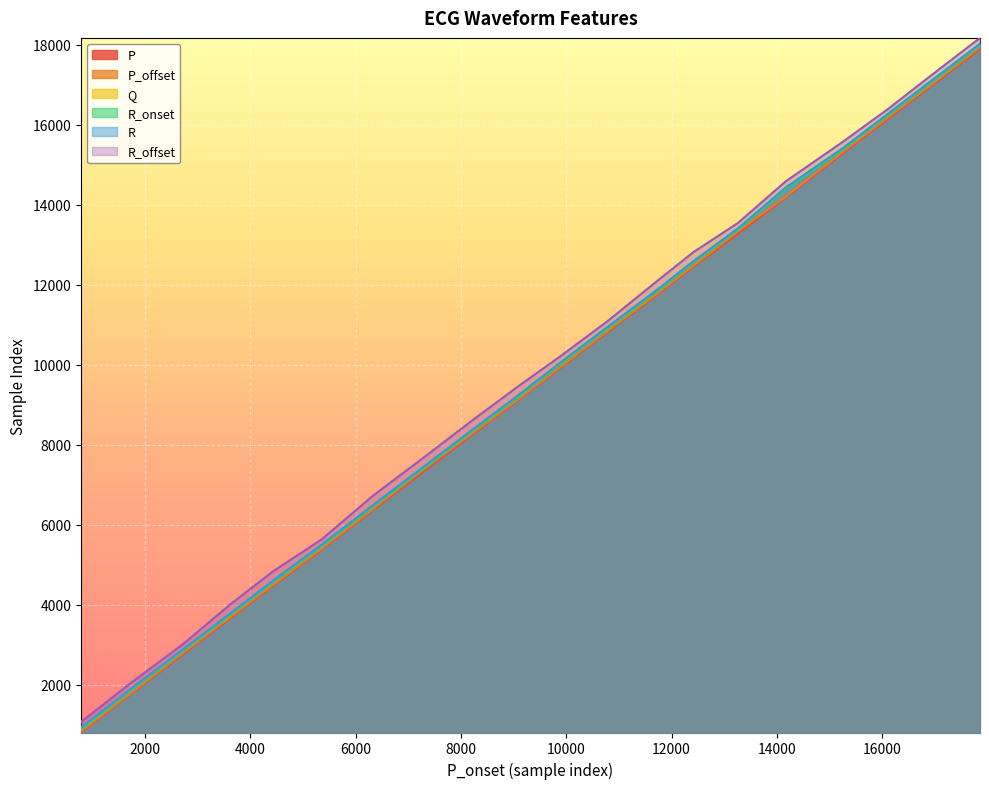

True or false: P and R intersect in this chart.

False